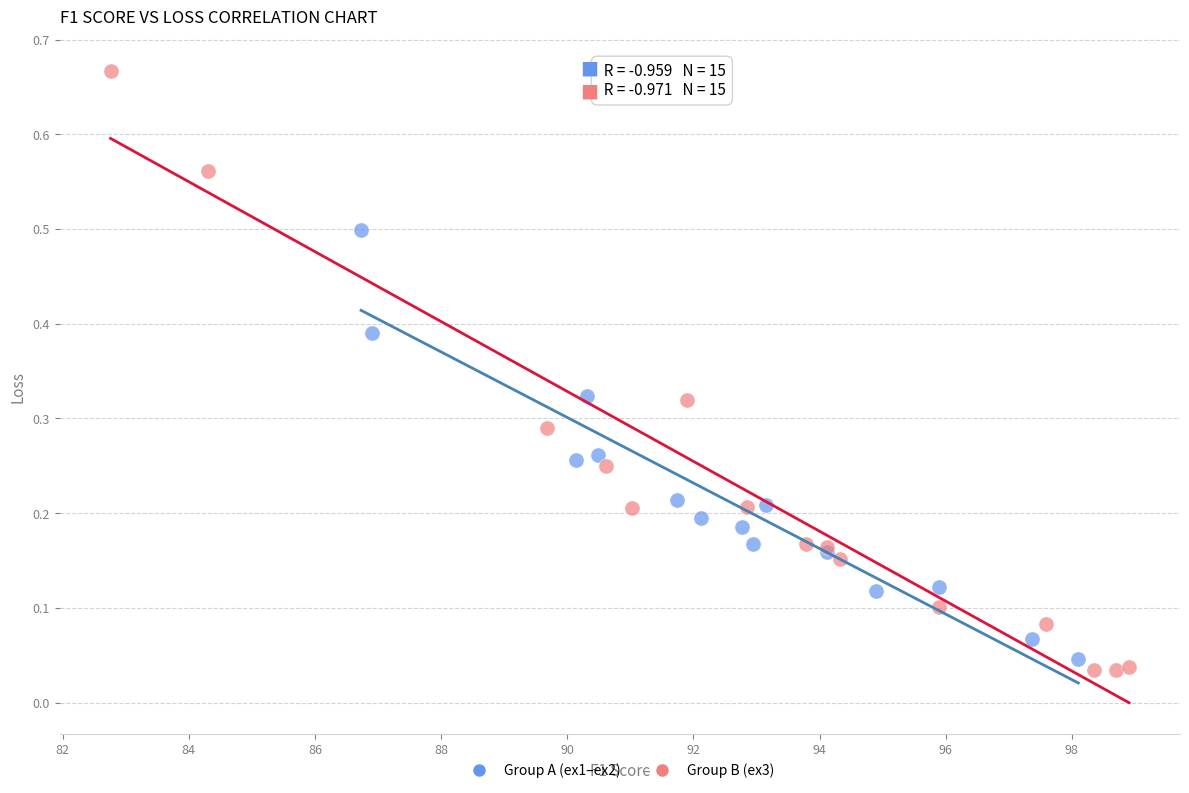

Which series contains the lowest Y value?

Group B (ex3)